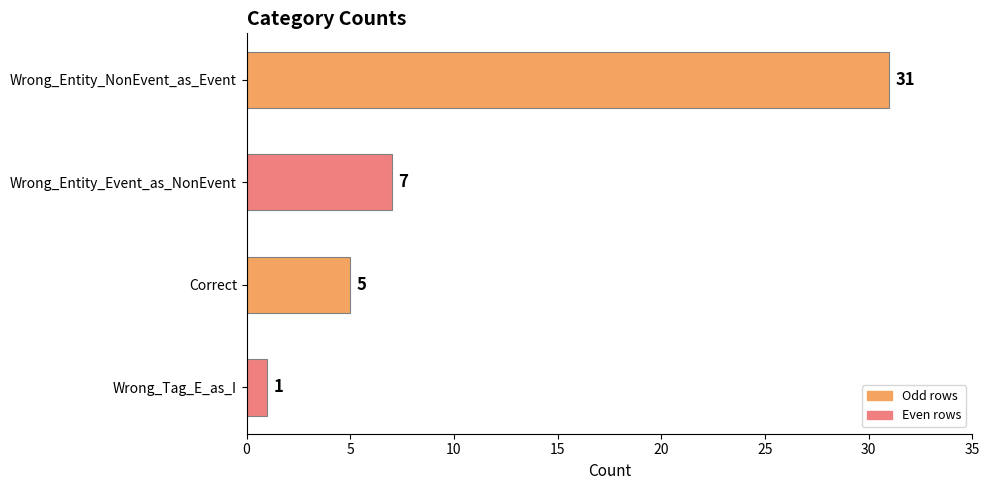

List the labels in order of value, smallest first.

Wrong_Tag_E_as_I, Correct, Wrong_Entity_Event_as_NonEvent, Wrong_Entity_NonEvent_as_Event